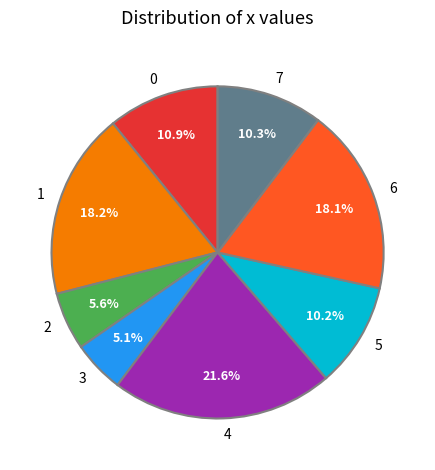

How much of the chart is everything except 4?

78.4%